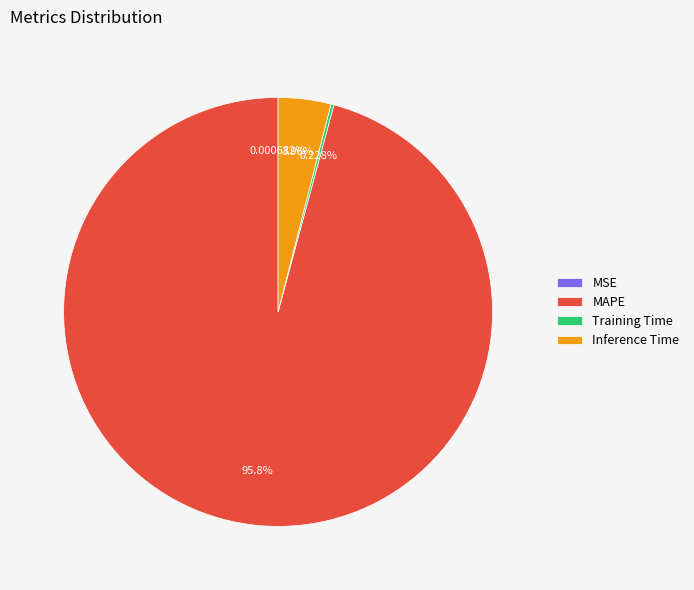

Is there any slice that represents more than half of the pie?

Yes